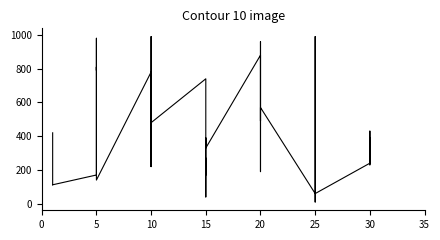

What is the approximate value at 15, to the nearest 10?

270